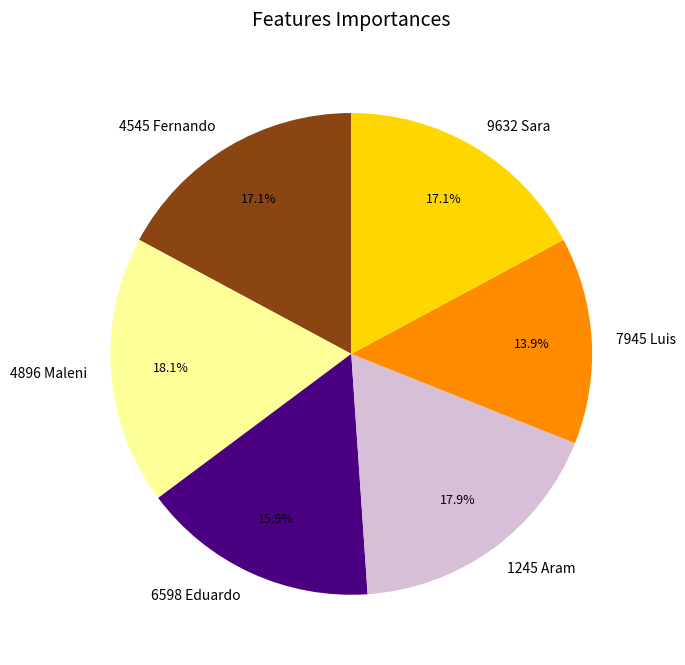

How many slices are in this pie chart?

6